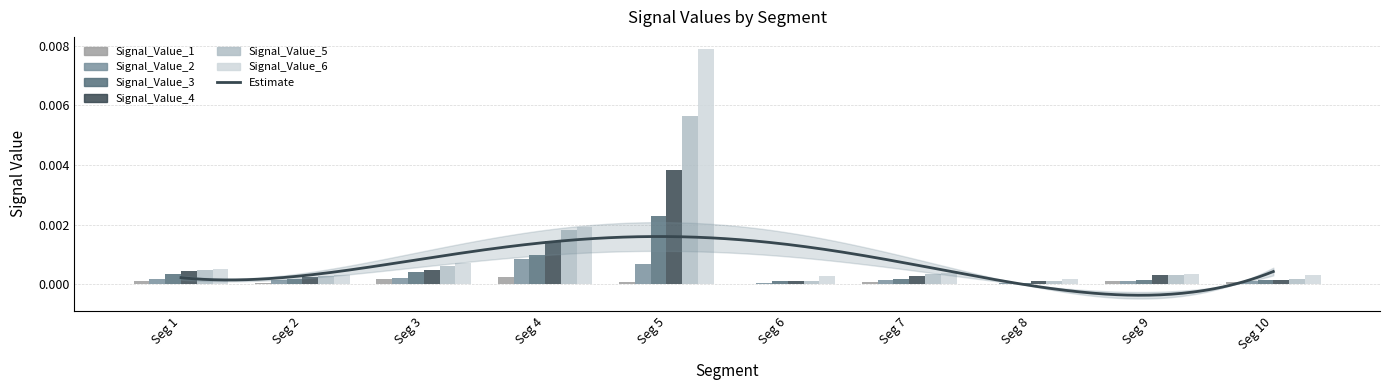

Which series has the largest total across all categories?

Signal_Value_6